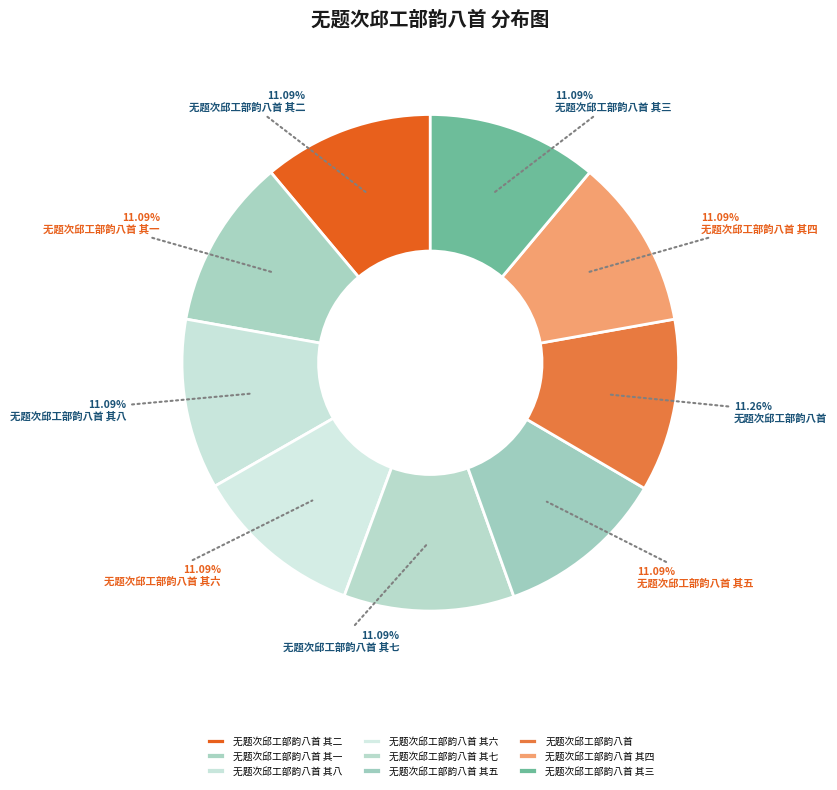

To the nearest percent, what percentage of the pie is 无题次邱工部韵八首 其三?

11%